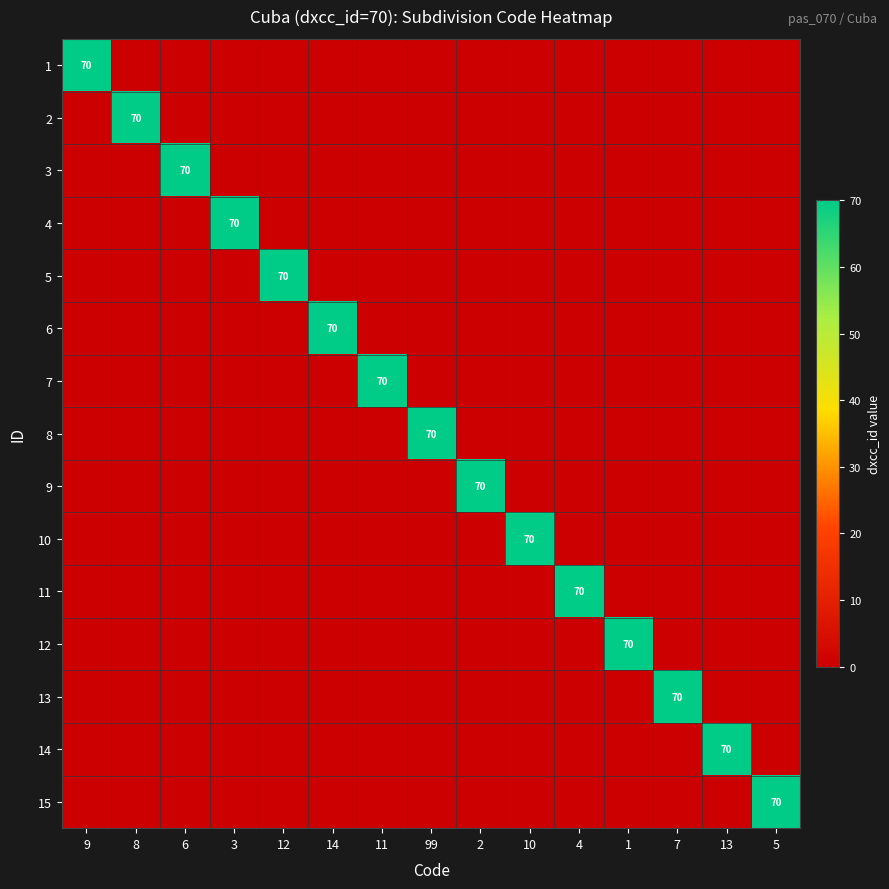

What is the spread (max minus min) of values at 14?

70